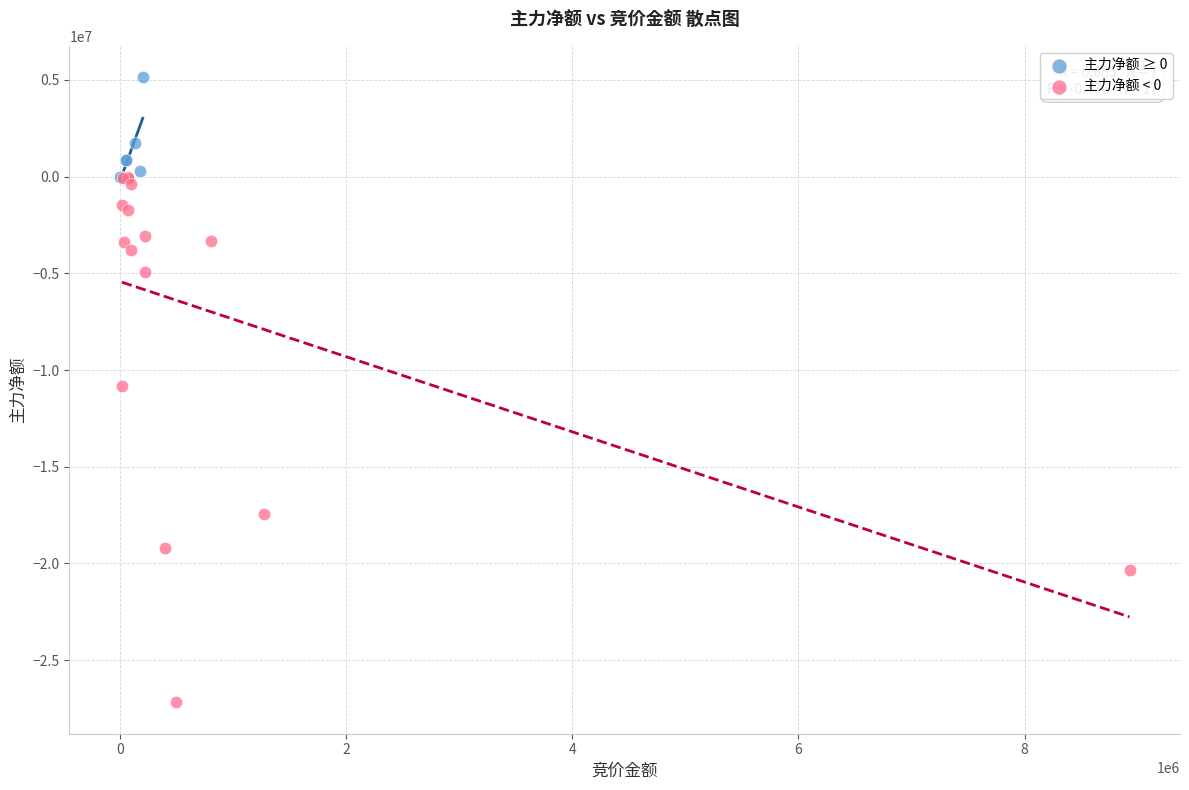

Which series has the largest Y range (max minus min)?

主力净额 < 0